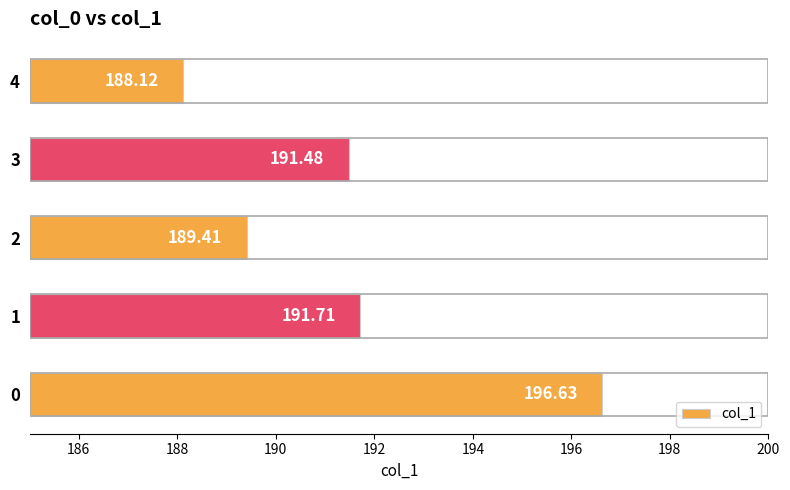

What is the change in value from 2 to 4?

-1.3